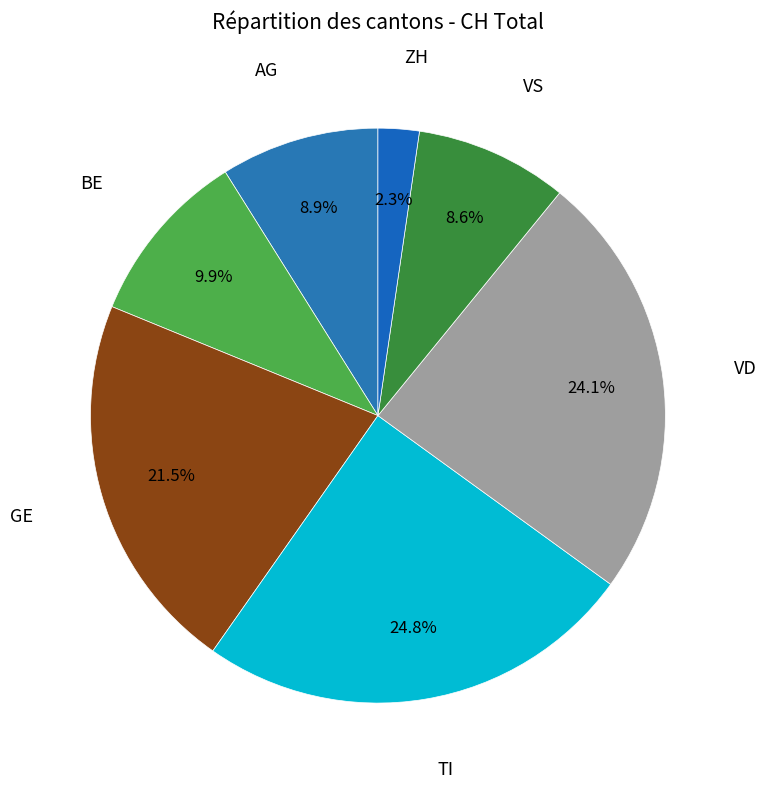

To the nearest percent, what is the difference between the largest and smallest slice percentages?

22%